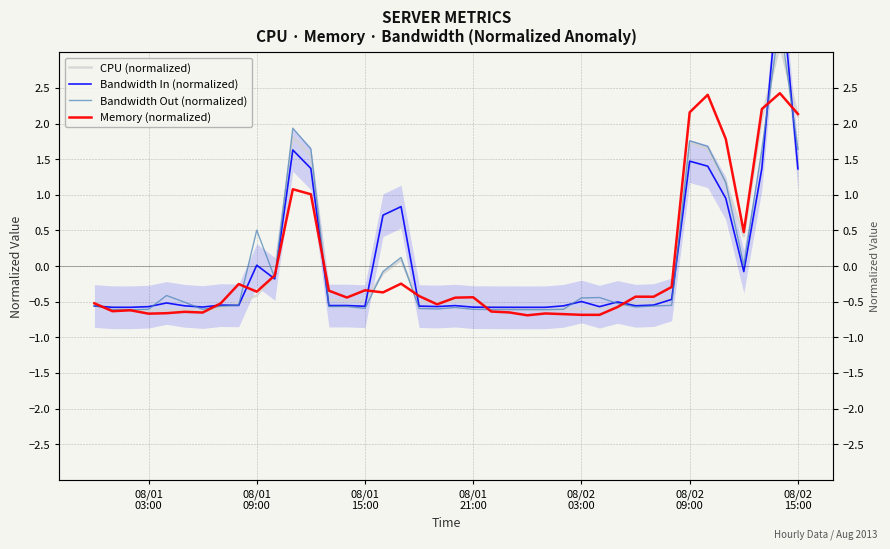

Which series has the largest range (max minus min)?

Bandwidth In (normalized)